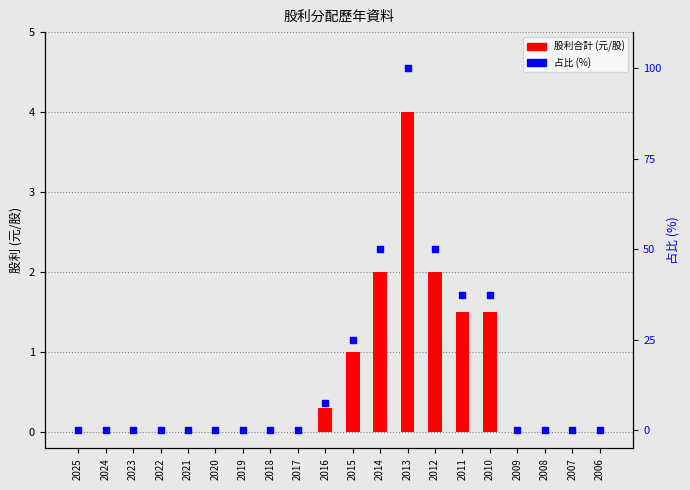

Which series contains the lowest Y value?

股利合計